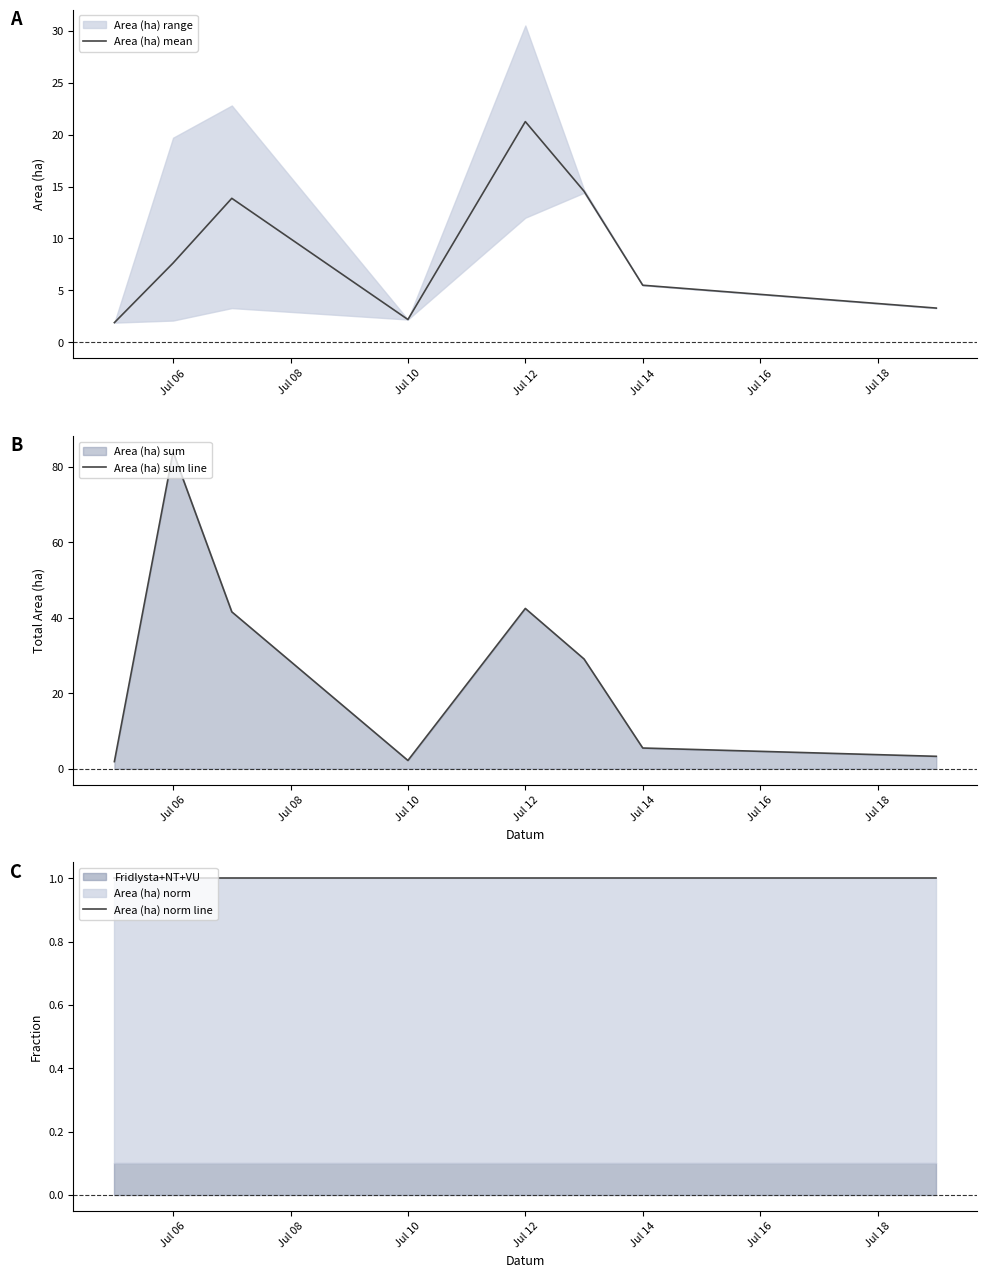

What is the minimum value for Area (ha) sum line?

1.9